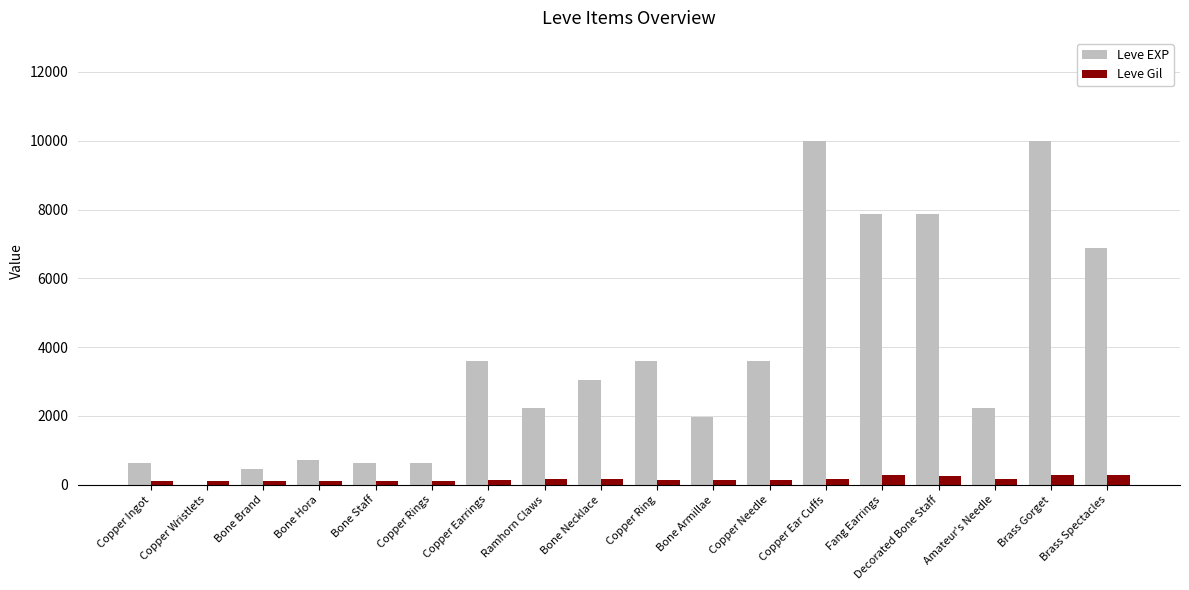

Which series has the largest total across all categories?

Leve EXP